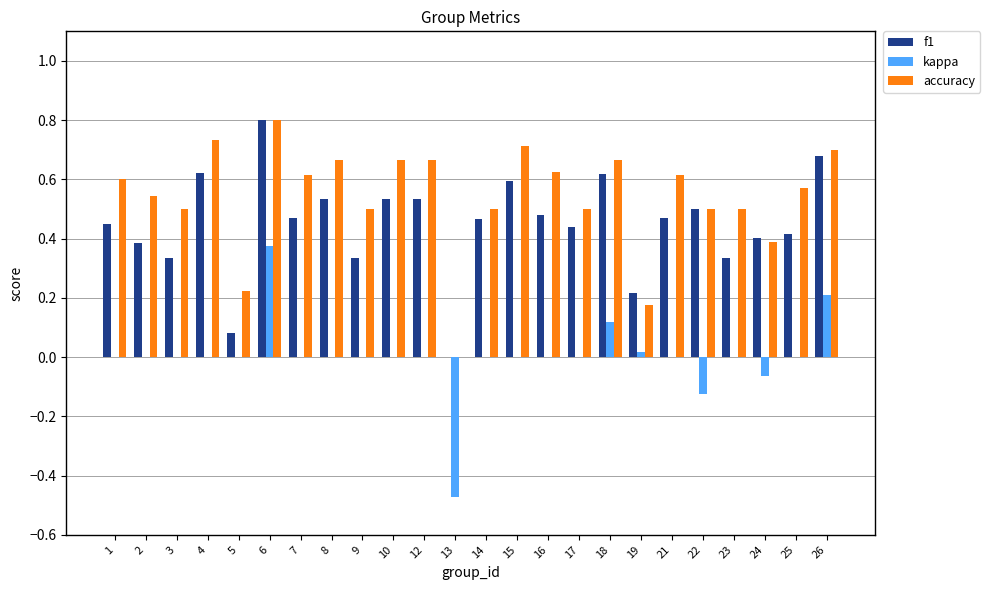

Are the bars horizontal?

No